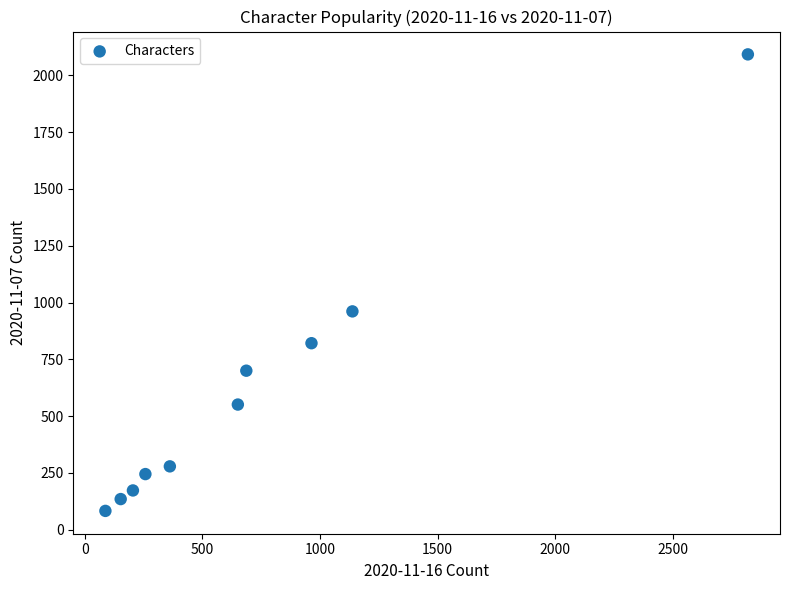

What is the range of Y values (max minus min)?

2009